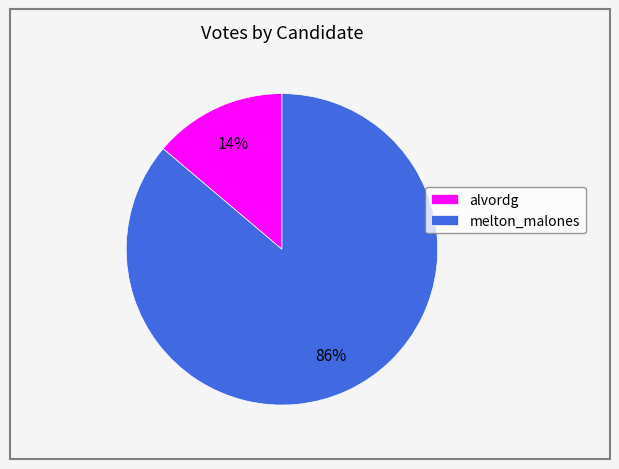

To the nearest percent, what is the combined percentage of alvordg and melton_malones?

100%